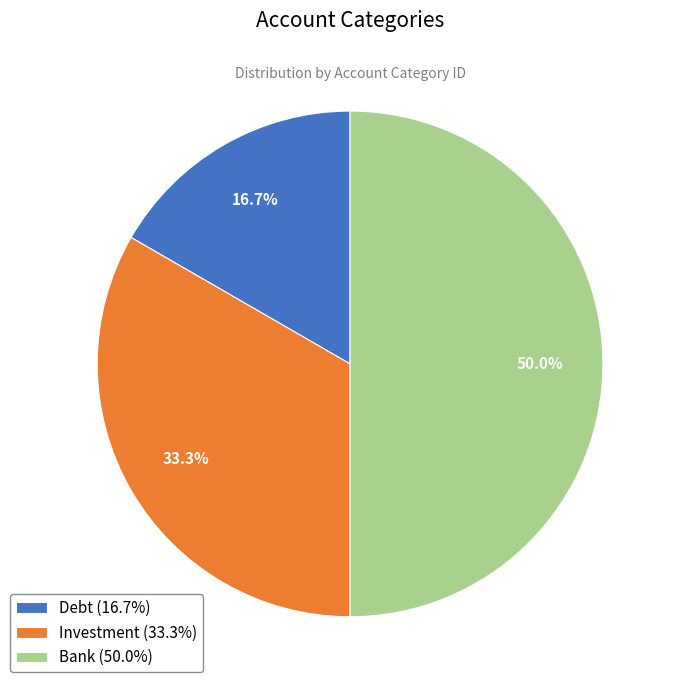

Is Investment (33.3%) the majority of the pie?

No